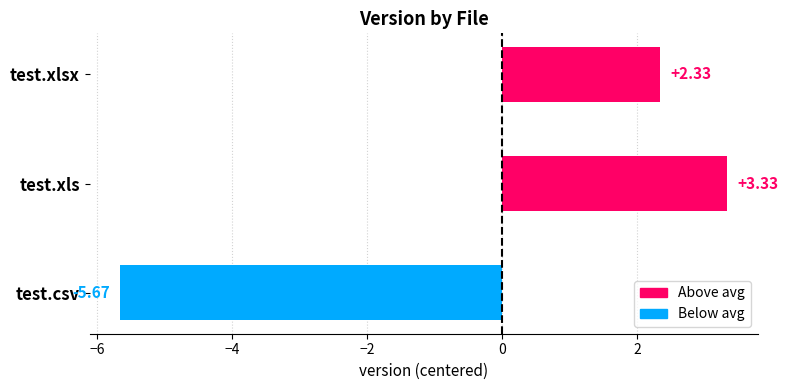

What is the ratio of the value at test.xls to the value at test.xlsx?

1.4